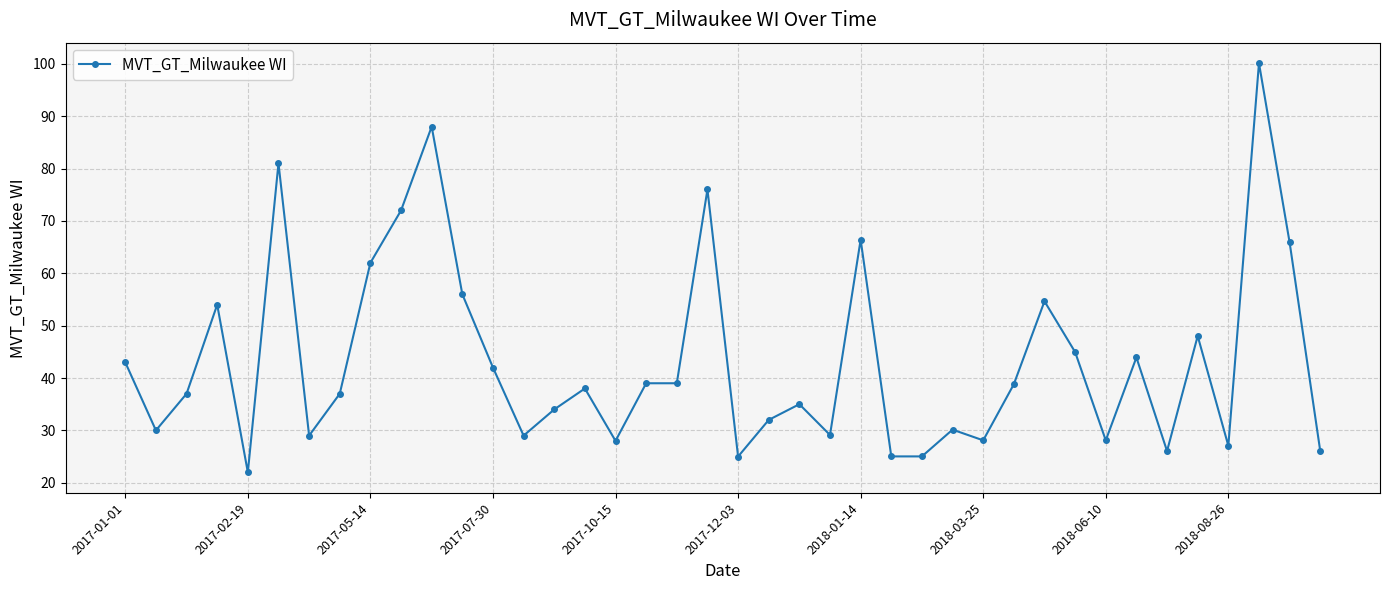

What is the greatest value displayed?

100.1